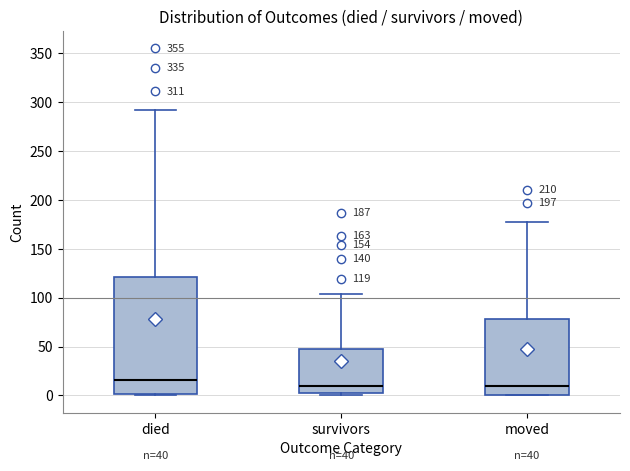

Which box's median line is the highest?

died